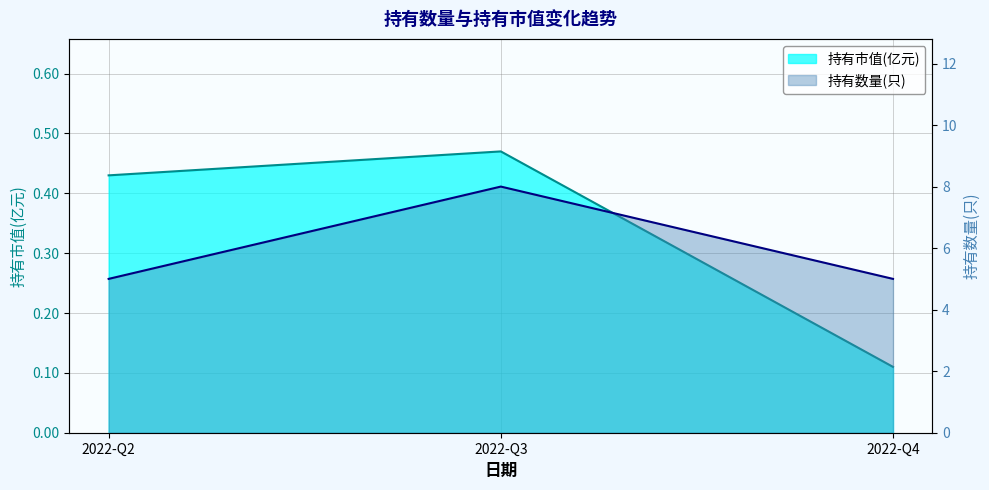

What is the difference between the highest and lowest values at 2022-Q4?

4.9